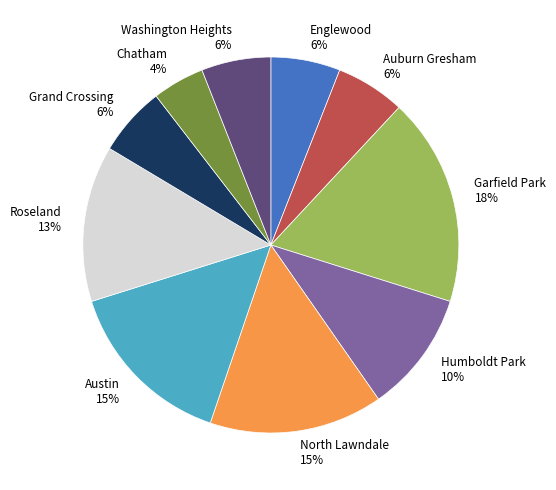

Is the sum of Austin 15% and Grand Crossing 6% greater than half?

No